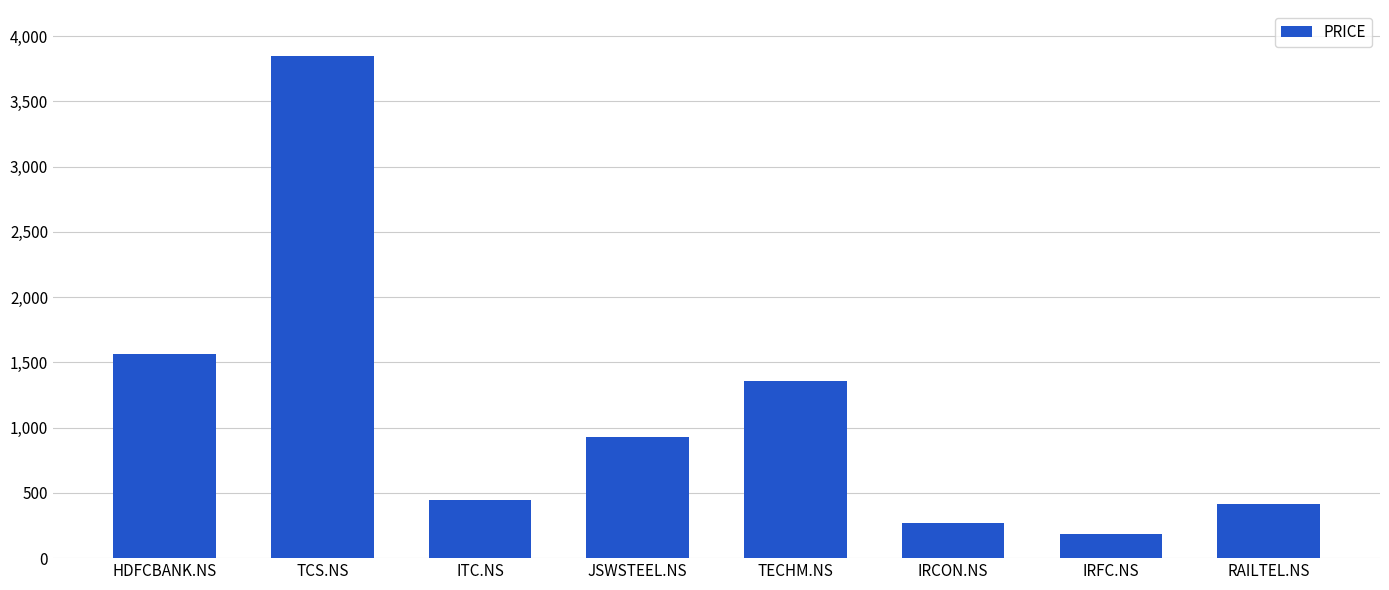

Reading right to left, what are all the values shown in this chart?

RAILTEL.NS=418	IRFC.NS=183	IRCON.NS=267	TECHM.NS=1361	JSWSTEEL.NS=925	ITC.NS=445	TCS.NS=3850	HDFCBANK.NS=1565